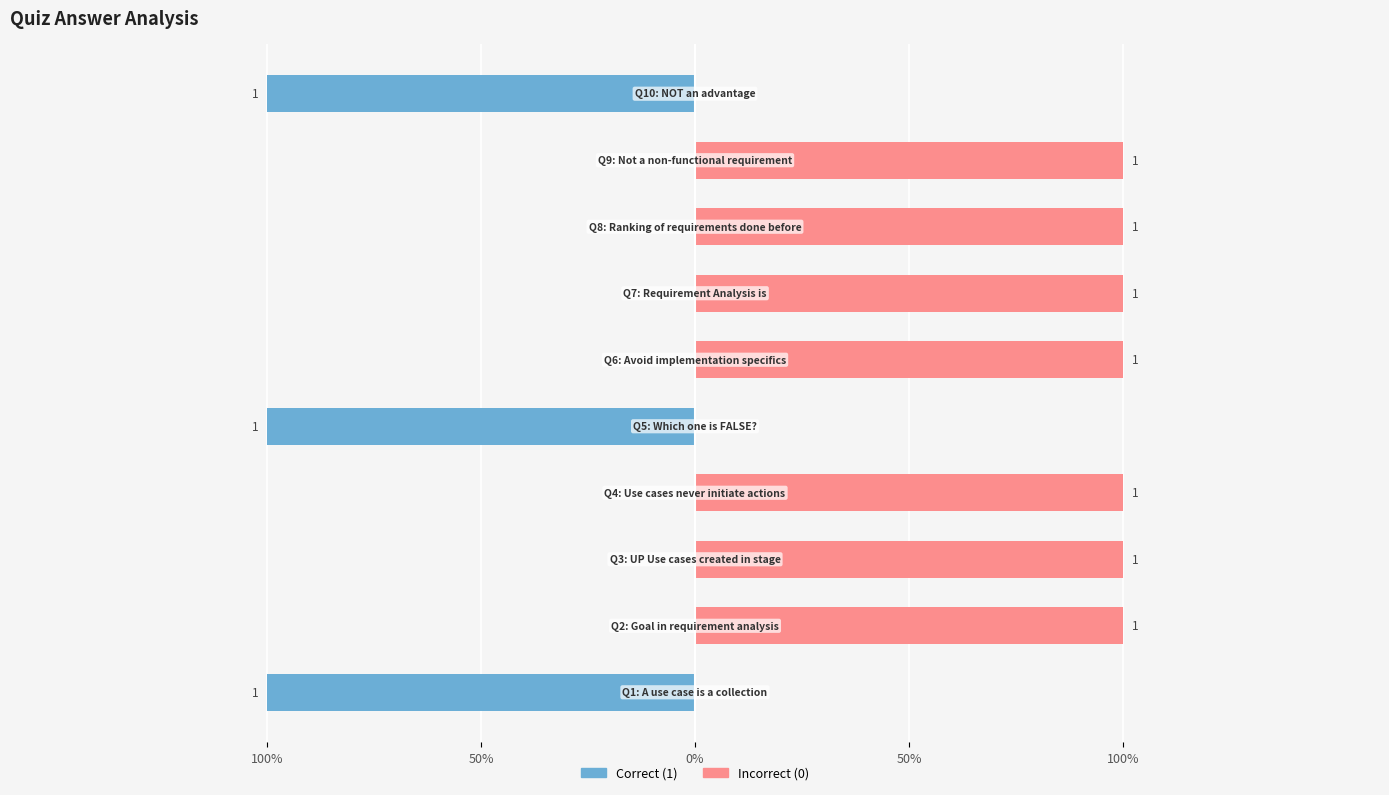

Is it true that Incorrect (0) equals 0 at 100%?

True